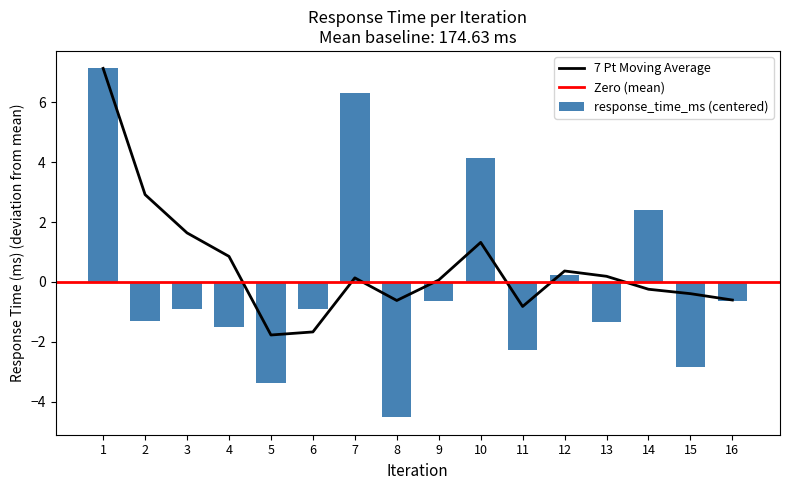

What is the change in value from 5 to 6?

+2.5